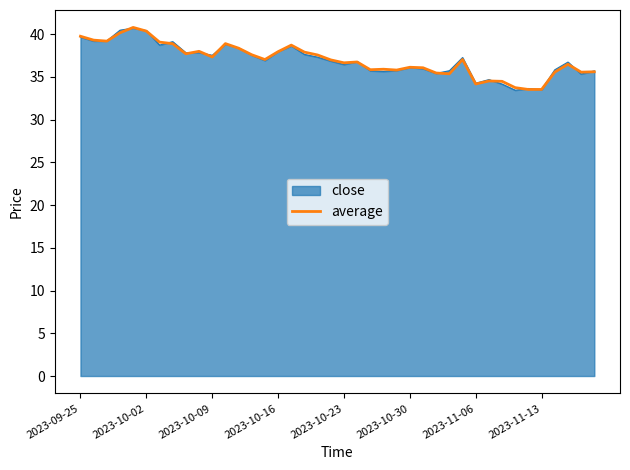

What is the maximum value for average?

40.8